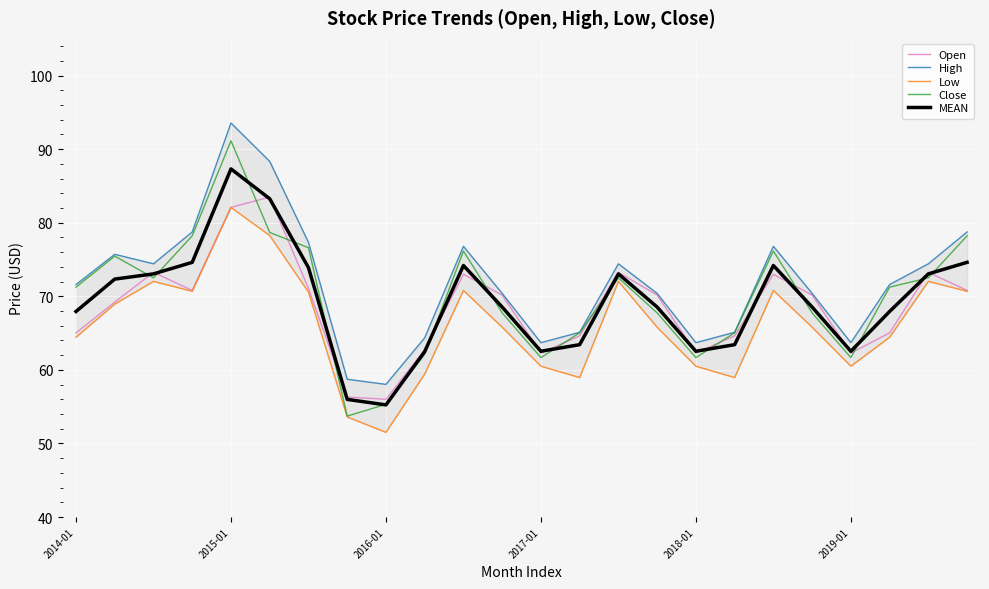

List the series in order of their peak value, highest first.

High, Close, MEAN, Open, Low